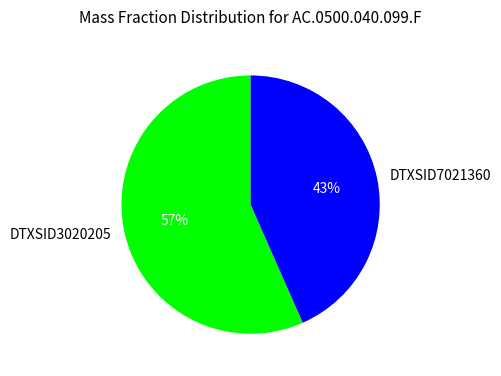

How many segments does this pie chart have?

2